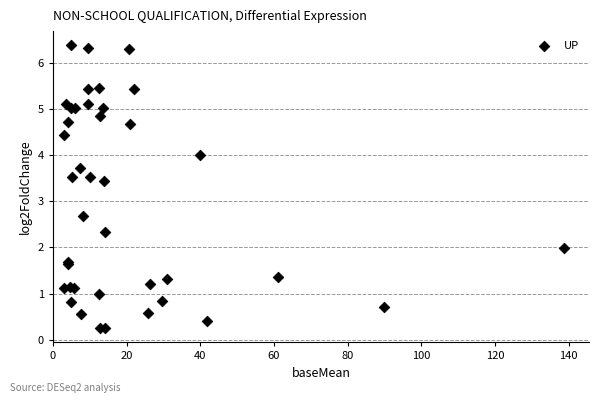

What Y value in the scatter plot is closest to 3?

2.7